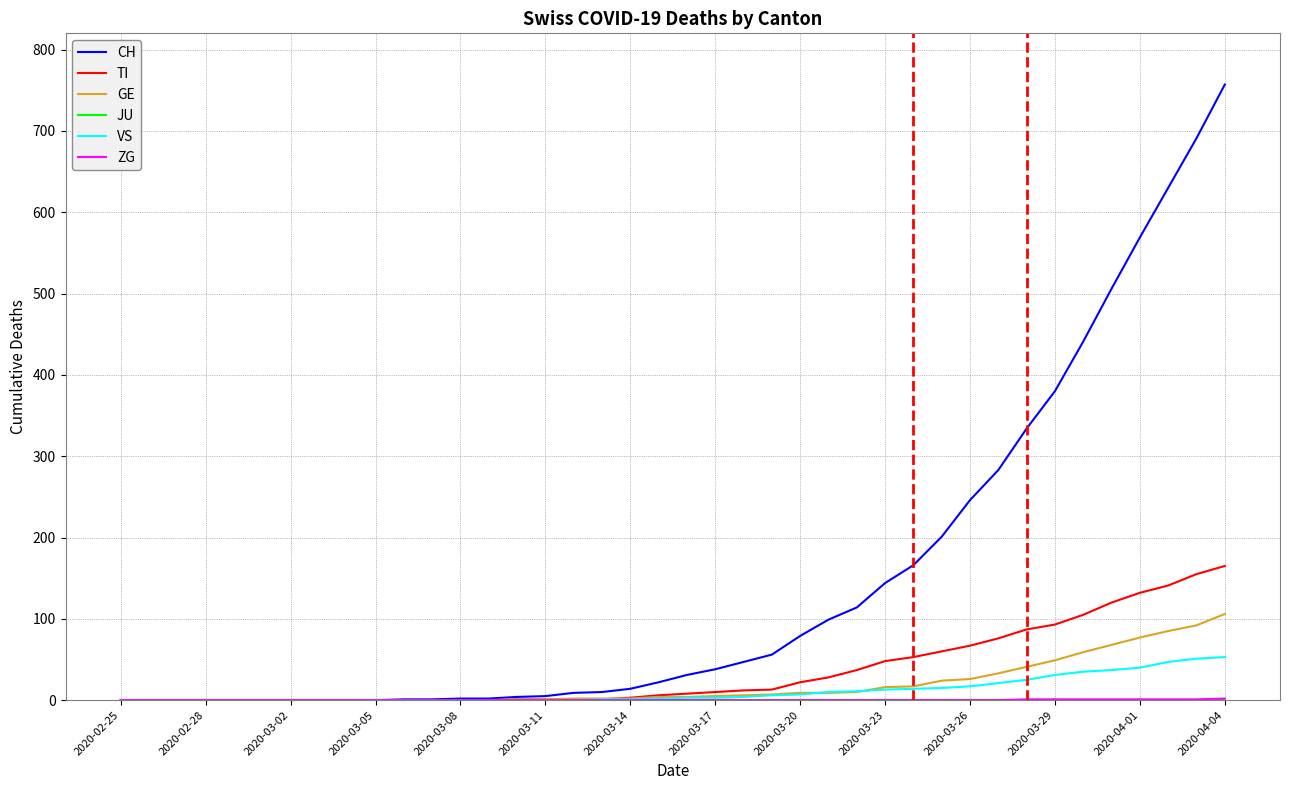

Which series has the widest spread of values?

CH